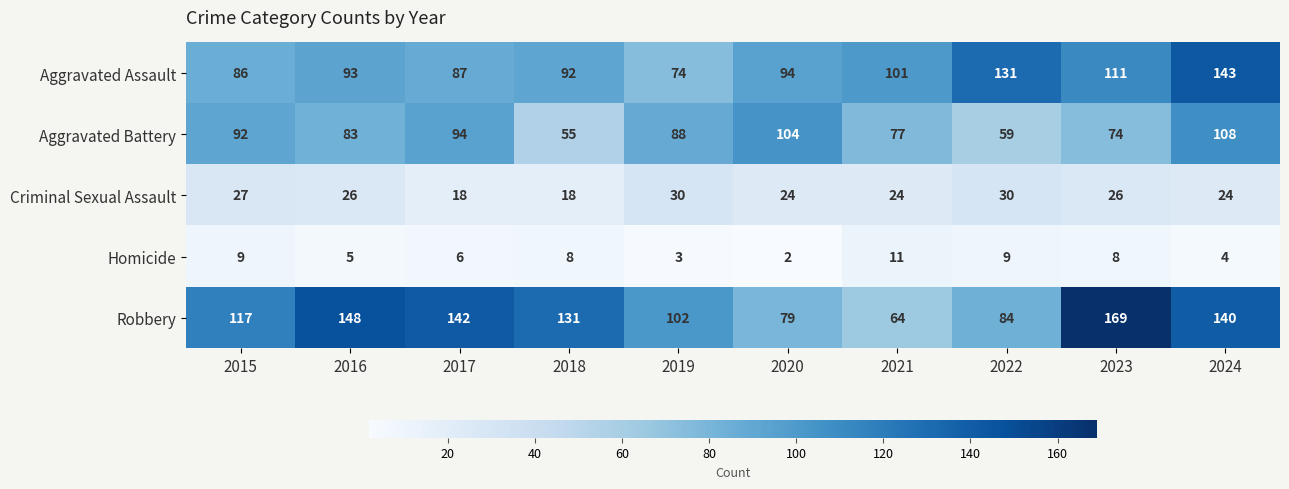

How many categories are shown in the chart?

10